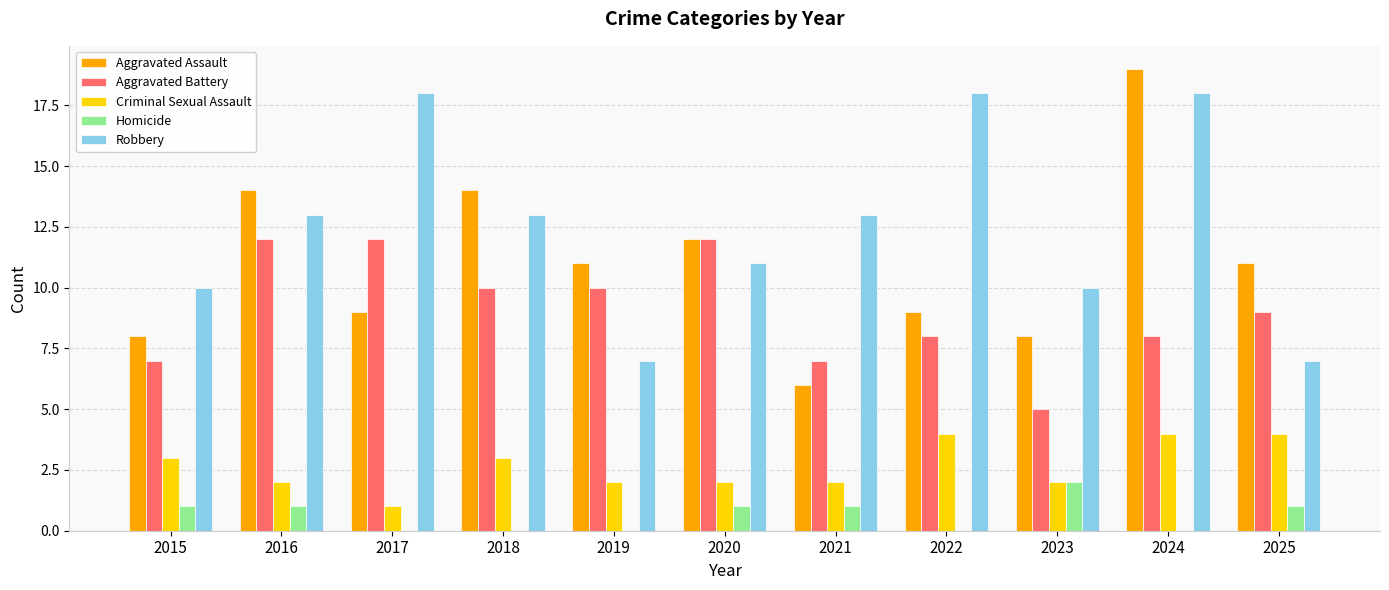

Reading left to right, what are all the values shown in this chart?

Aggravated Assault: 8	14	9	14	11	12	6	9	8	19	11
Aggravated Battery: 7	12	12	10	10	12	7	8	5	8	9
Criminal Sexual Assault: 3	2	1	3	2	2	2	4	2	4	4
Homicide: 1	1	0	0	0	1	1	0	2	0	1
Robbery: 10	13	18	13	7	11	13	18	10	18	7